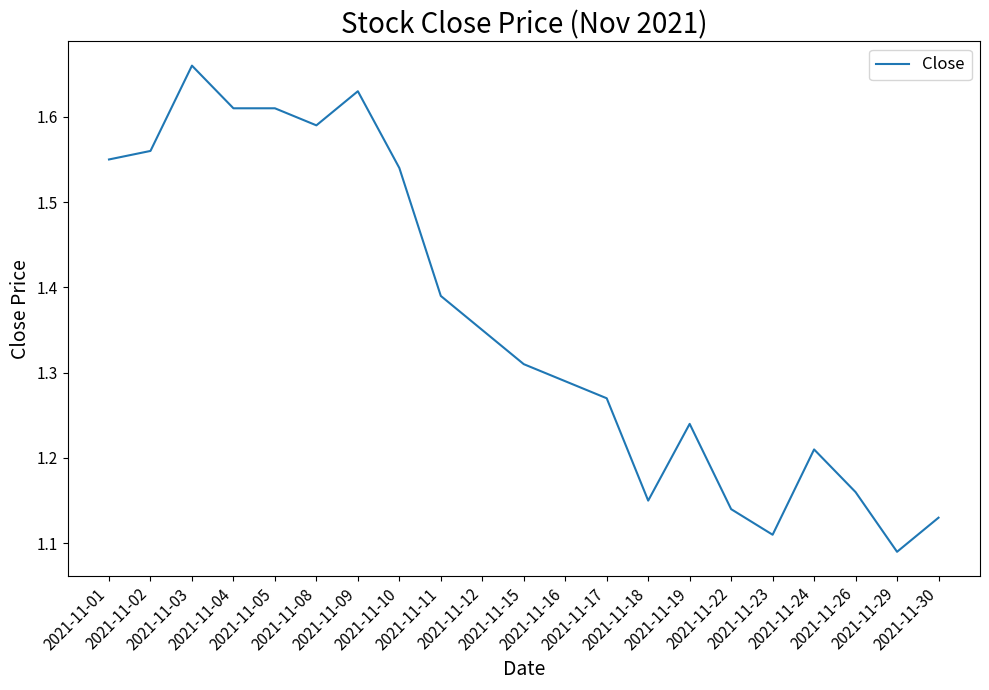

What is the difference between the maximum and minimum values?

0.6